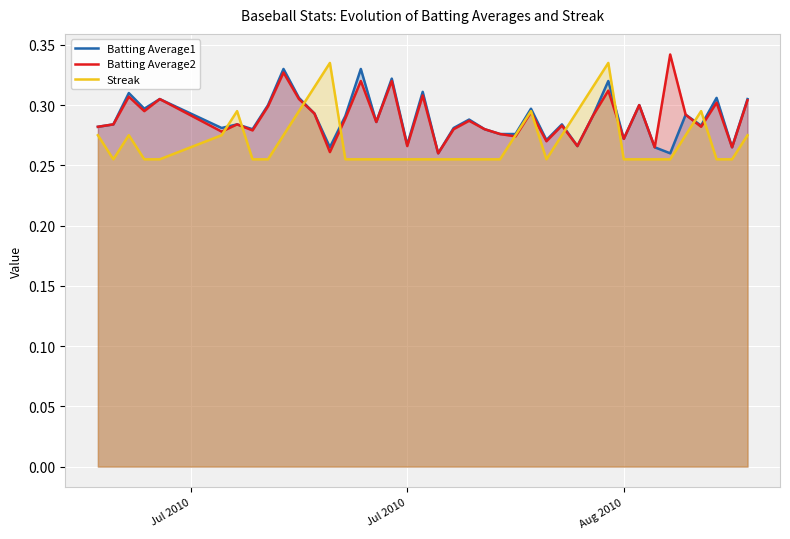

True or false: Batting Average2 and Batting Average1 intersect in this chart.

False